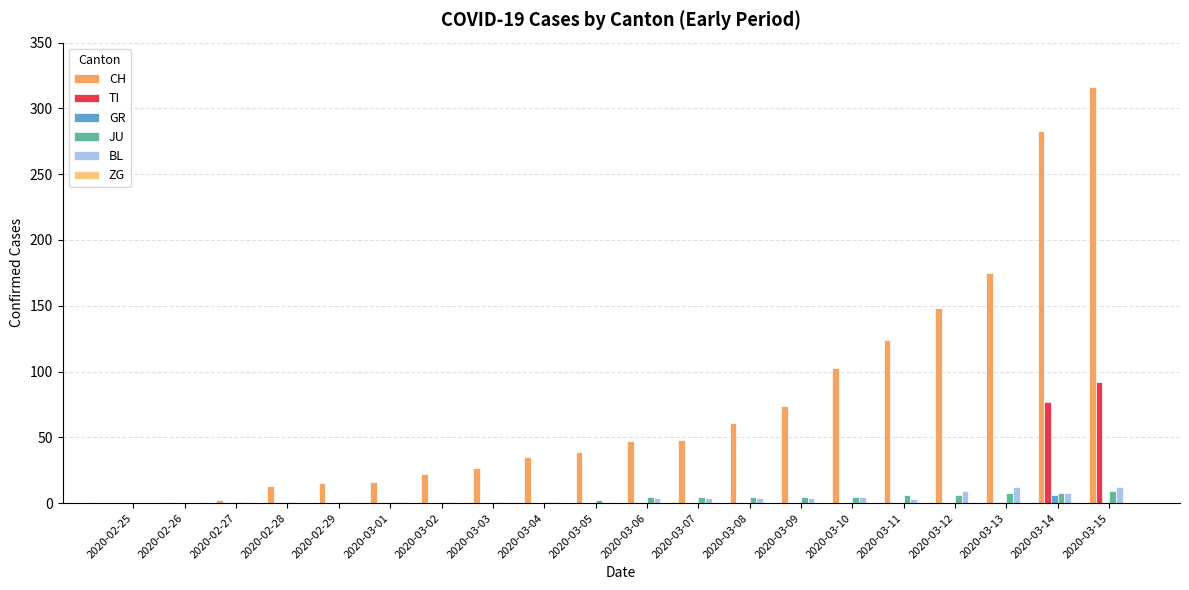

Read the BL value at 2020-03-08.

4